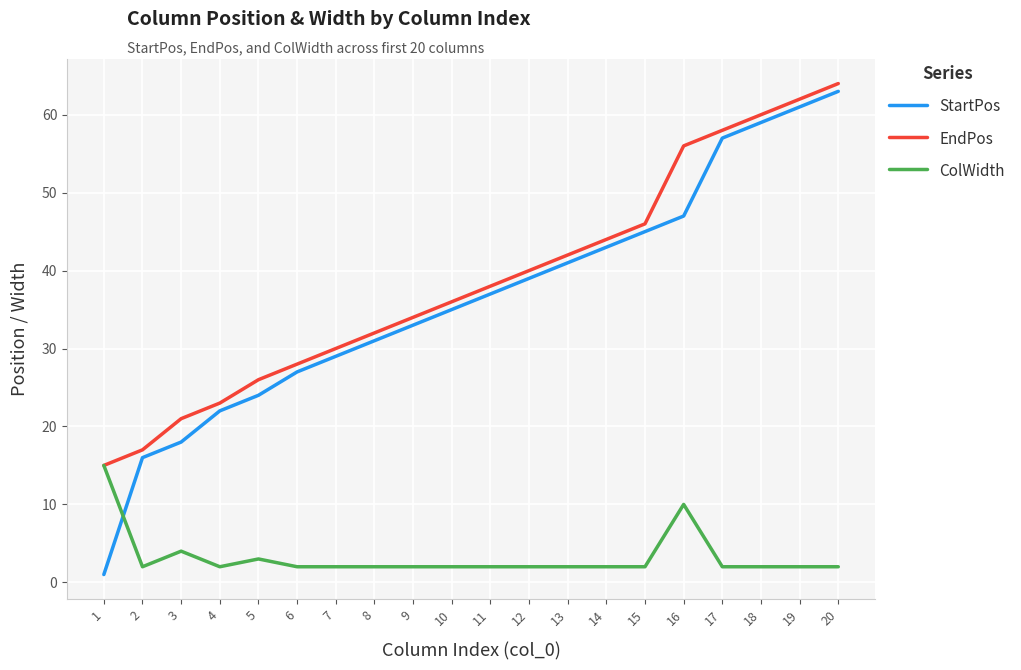

Rank the categories by EndPos value from lowest to highest.

1, 2, 3, 4, 5, 6, 7, 8, 9, 10, 11, 12, 13, 14, 15, 16, 17, 18, 19, 20